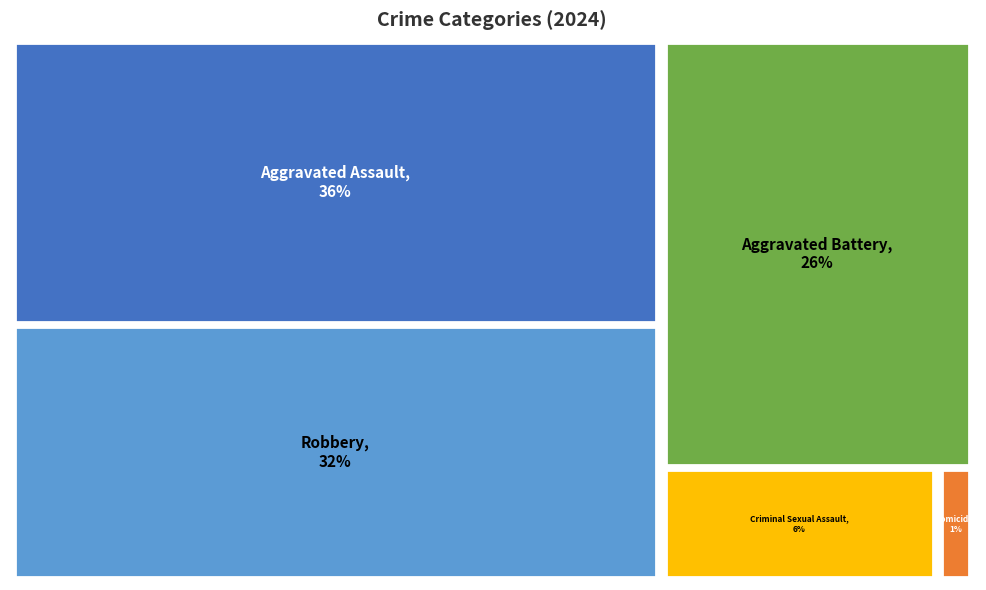

What is the smallest slice in the pie chart?

Homicide